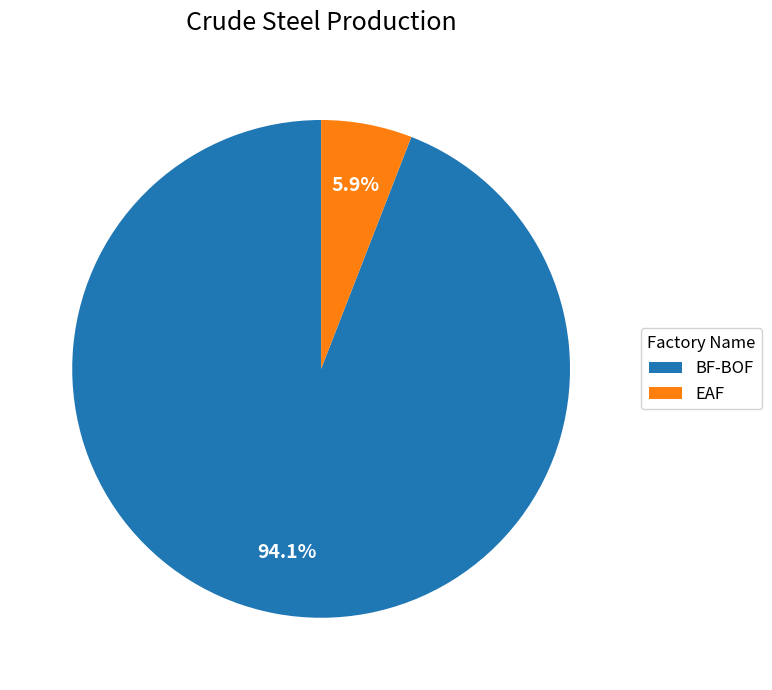

Which has a higher value, BF-BOF or EAF?

BF-BOF